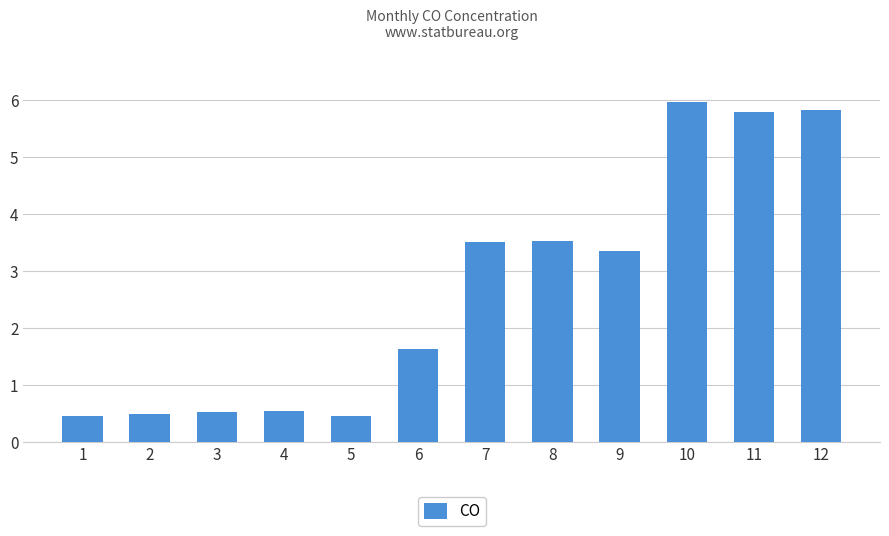

True or false: the data shows 6.0 at 10.

True